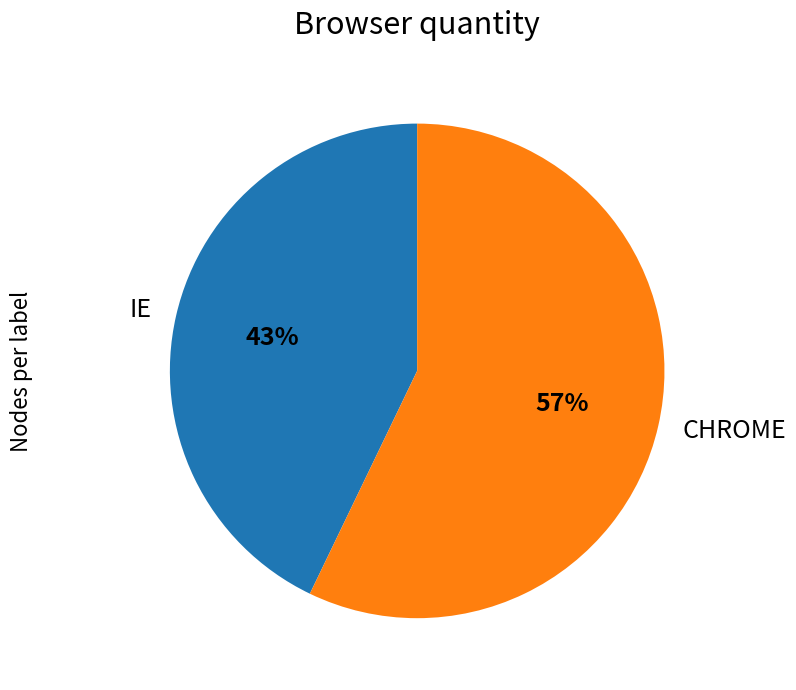

Which slice represents more than half of the pie?

CHROME